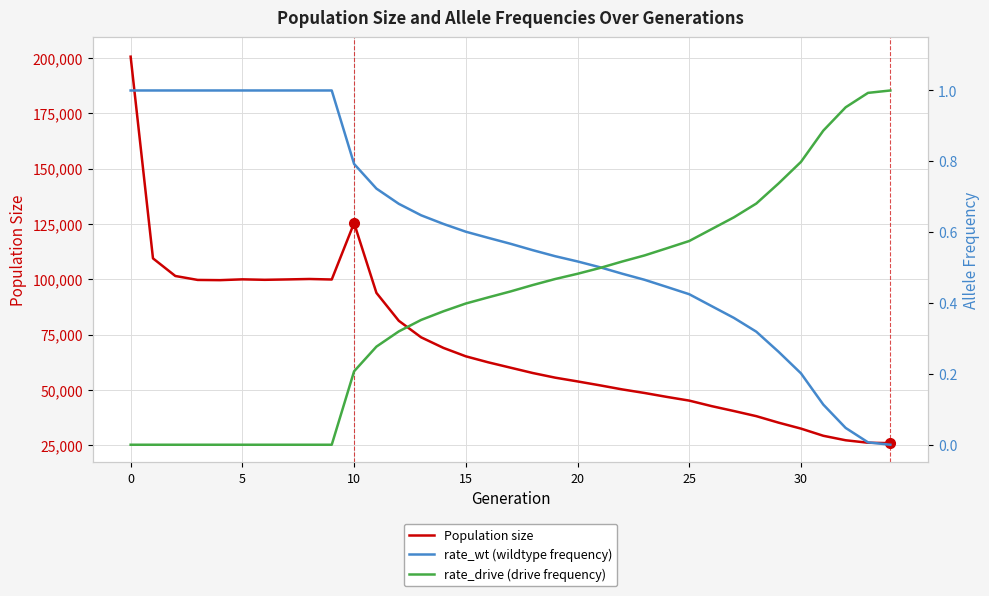

What is the label of the 33rd point from the left?

32